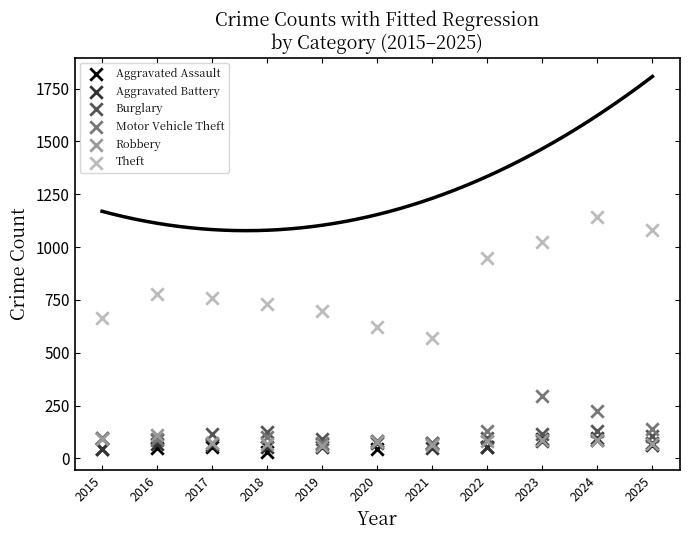

Which series contains the highest Y value?

Theft